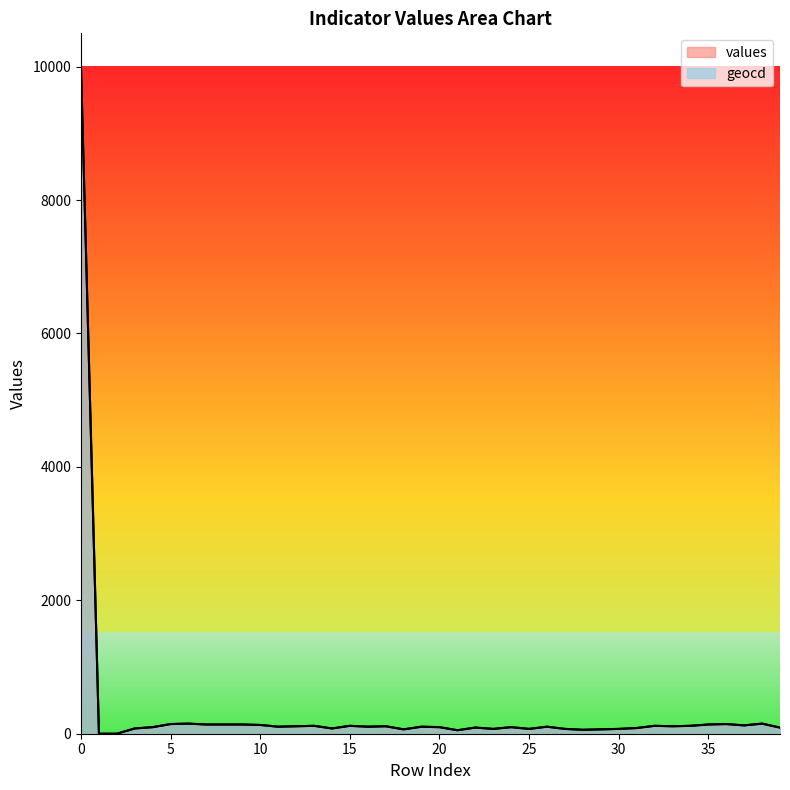

What is the approximate value of values at 29?

65.0